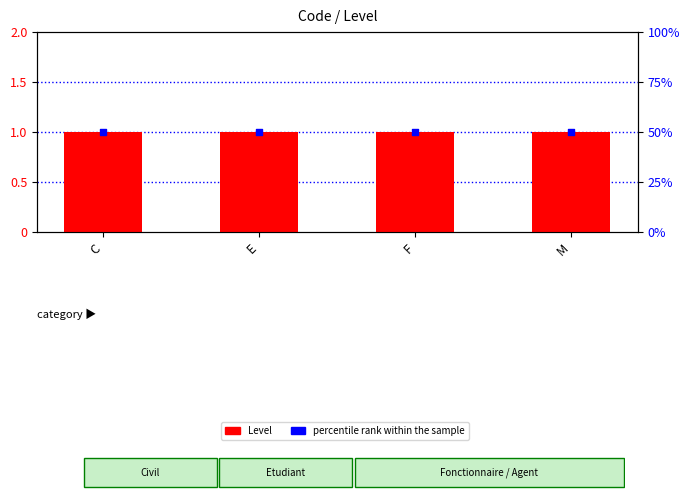

At how many categories does at least one series exceed 29?

4